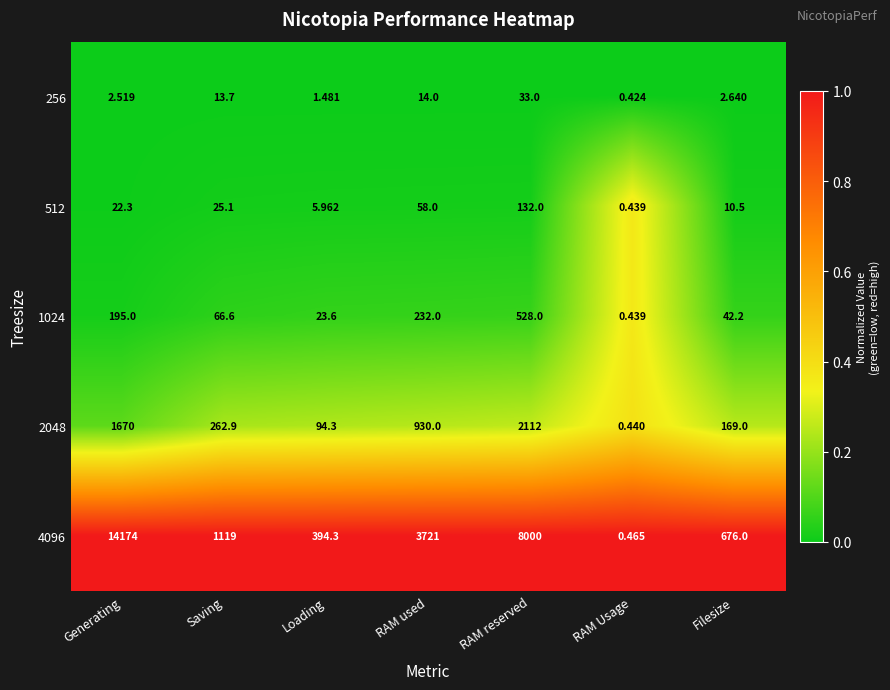

List the labels in order of 512 value, smallest first.

RAM Usage, Loading, Filesize, Generating, Saving, RAM used, RAM reserved